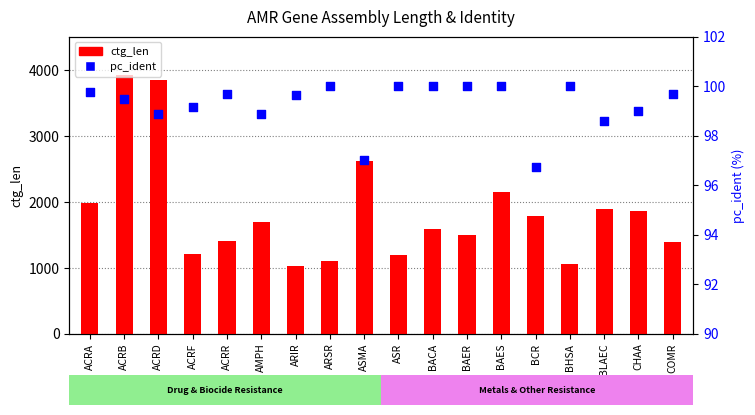

At which category is the sum across all series the highest?

ACRB